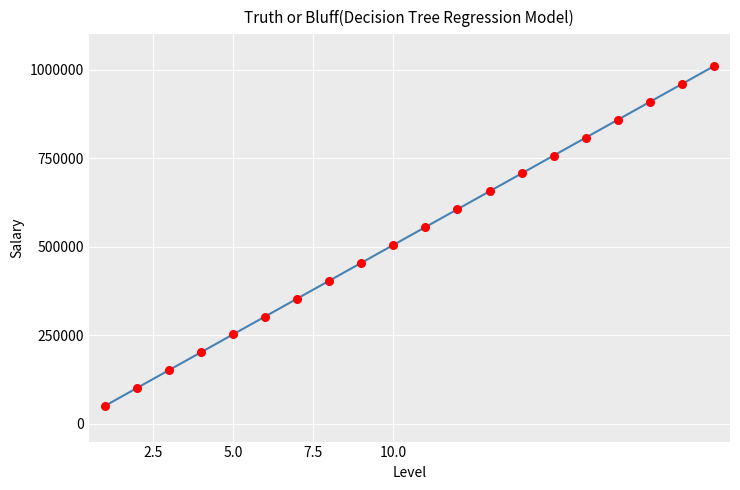

What is the difference between the maximum and minimum values?

959686.2